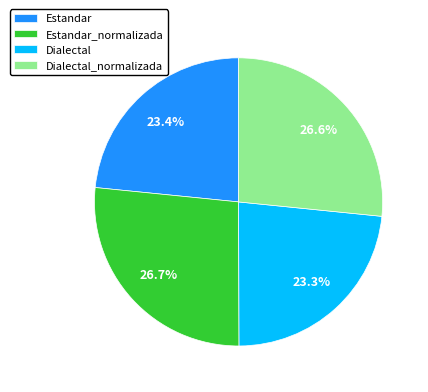

Does Estandar represent more than half of the total?

No